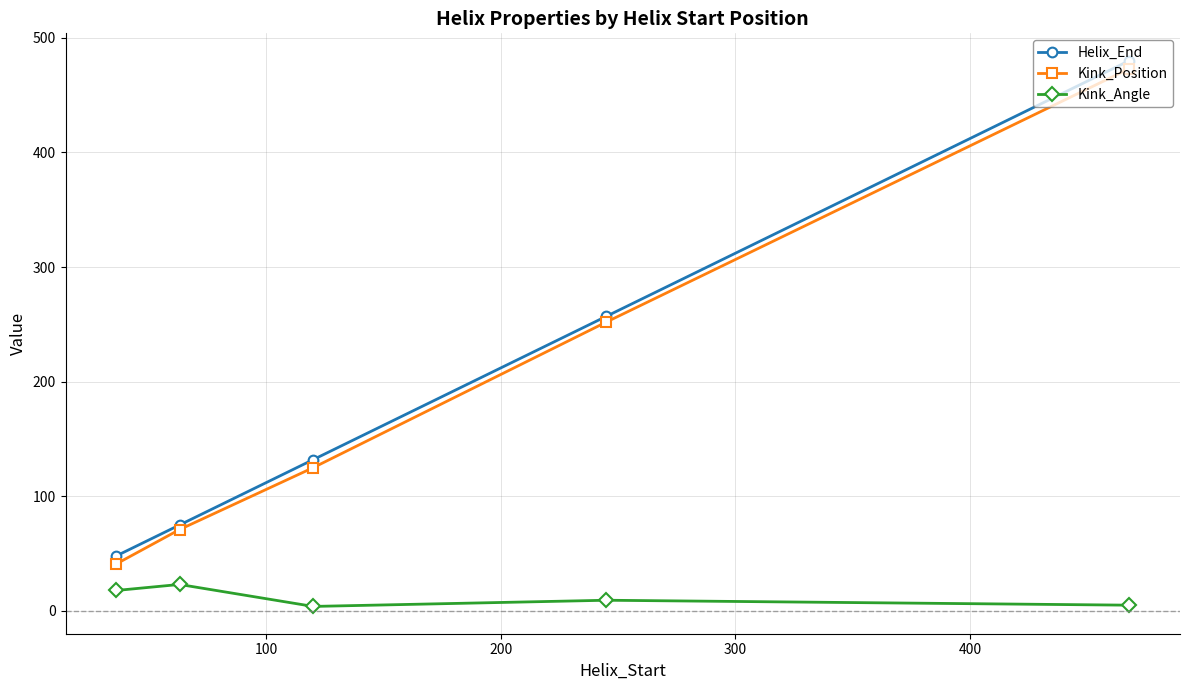

What are all the series names shown in the legend?

Helix_End, Kink_Position, Kink_Angle